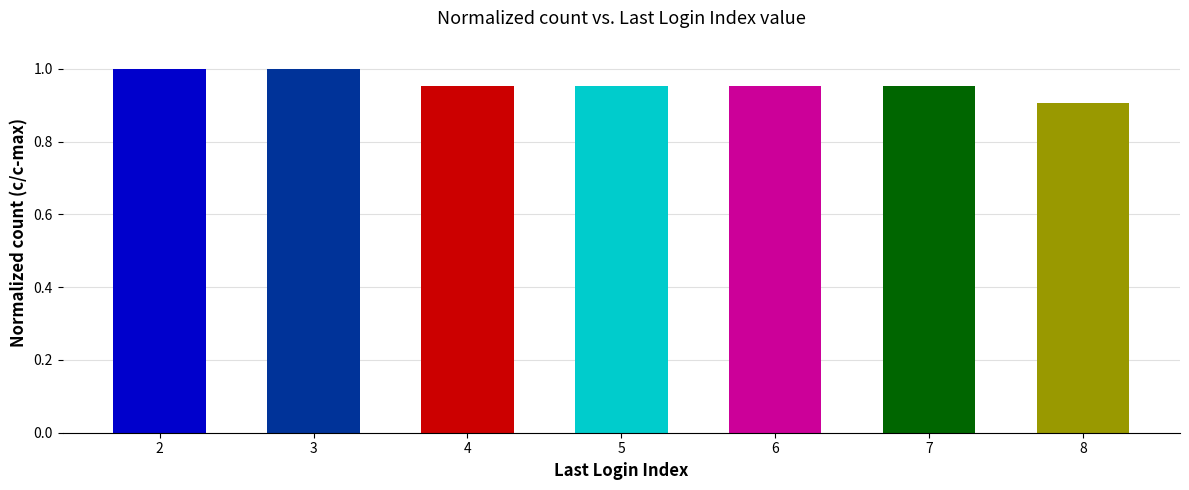

How many distinct data groups are displayed?

1